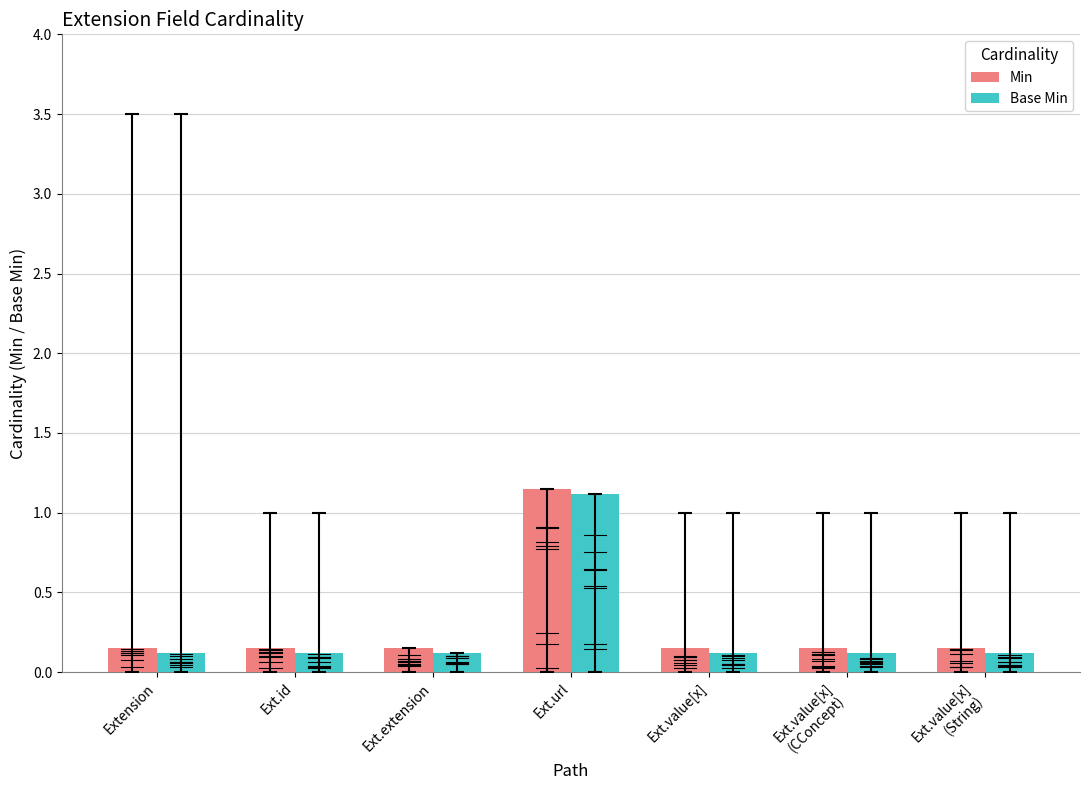

What is the total value across all series at Ext.id?

0.3